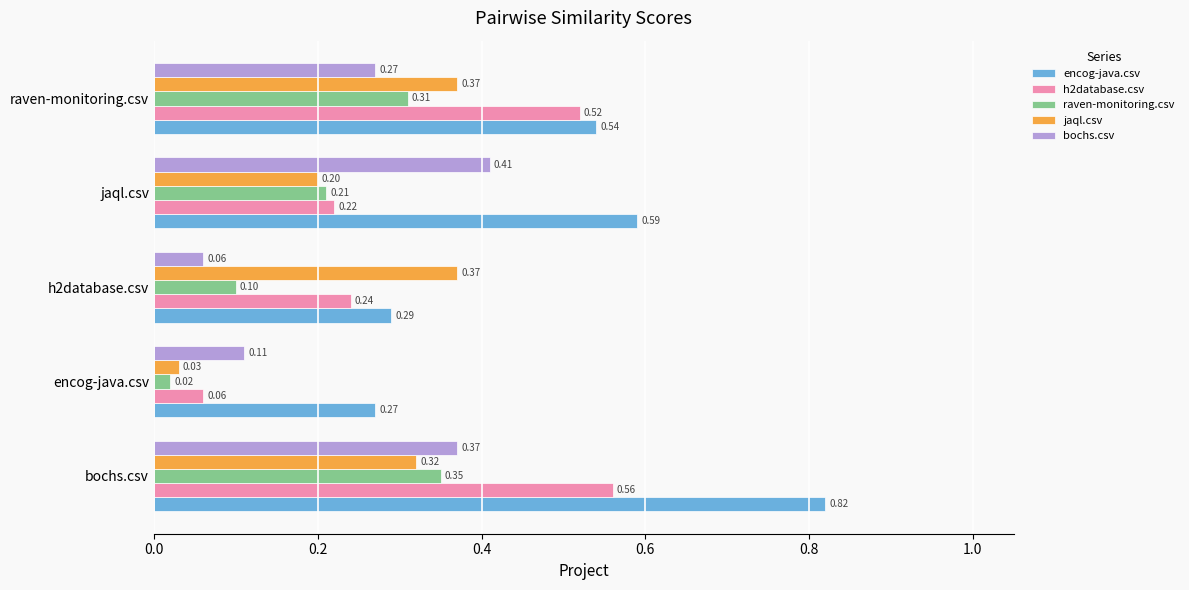

At which label is raven-monitoring.csv closest to 0?

encog-java.csv